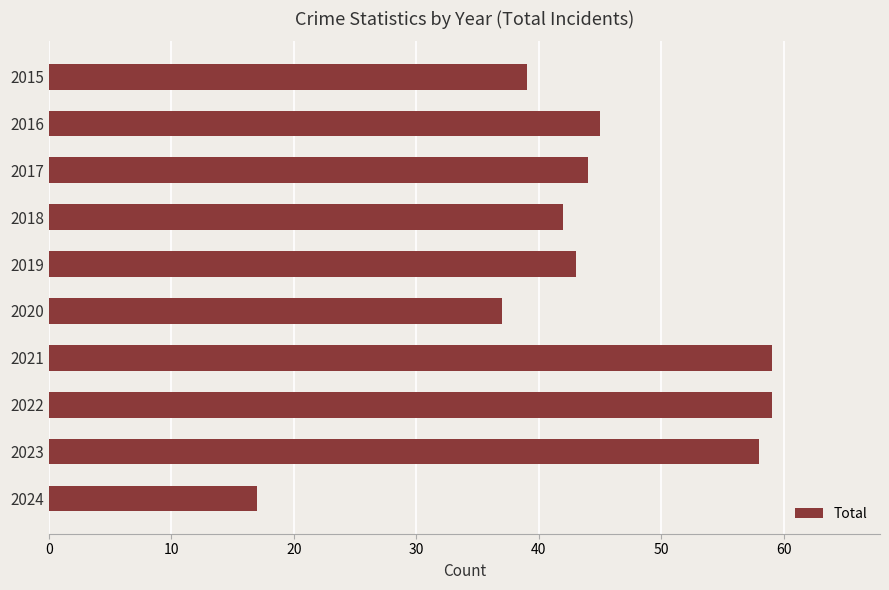

Which label corresponds to the smallest value in the chart?

2024